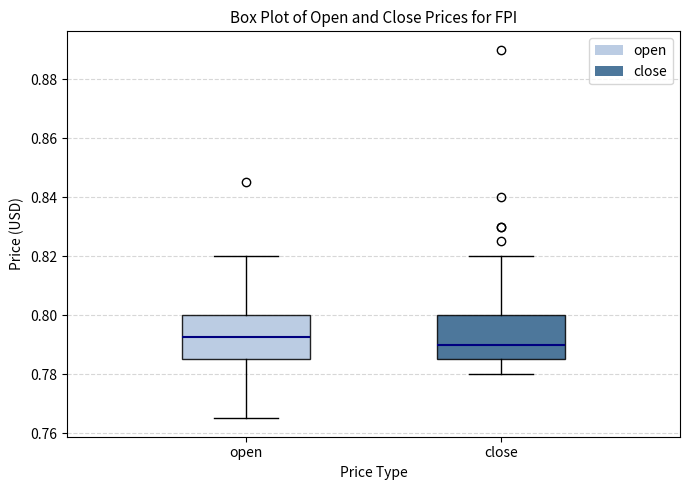

Reading left to right, transcribe this box plot: for each box, give where its median line is, the range the box spans, and where its two whiskers end, as read against the y-axis. The values are not printed on the chart, so give them approximately, as read against the axis.

open: median 0.792, box 0.786 to 0.800, whiskers 0.766 to 0.820
close: median 0.790, box 0.786 to 0.800, whiskers 0.780 to 0.820